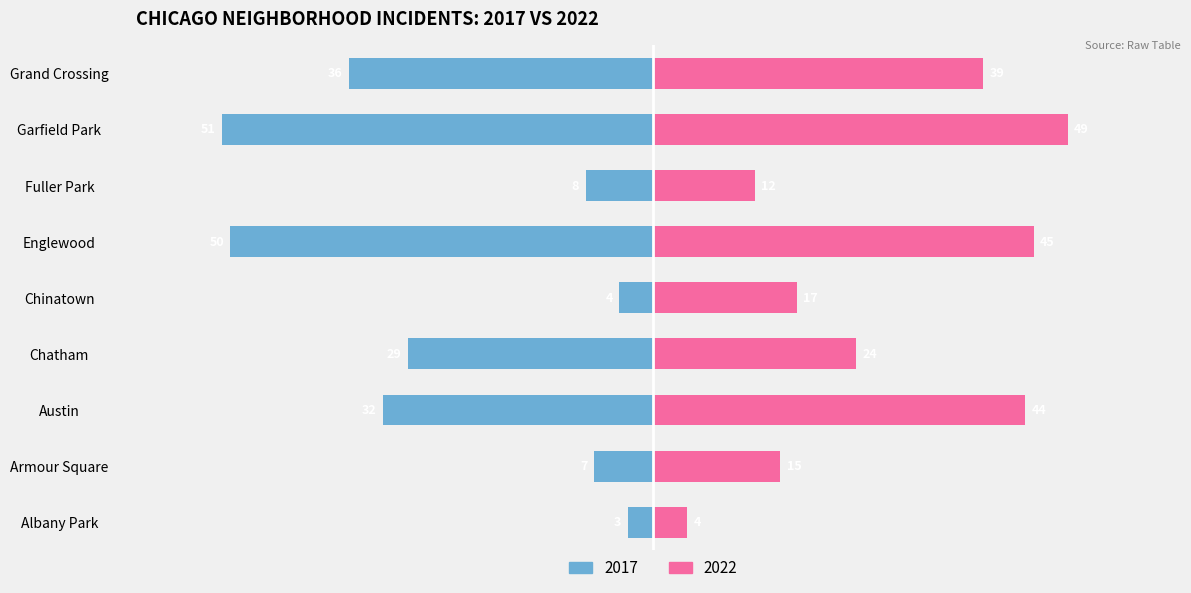

What is the label of the 7th bar from the right?

Austin